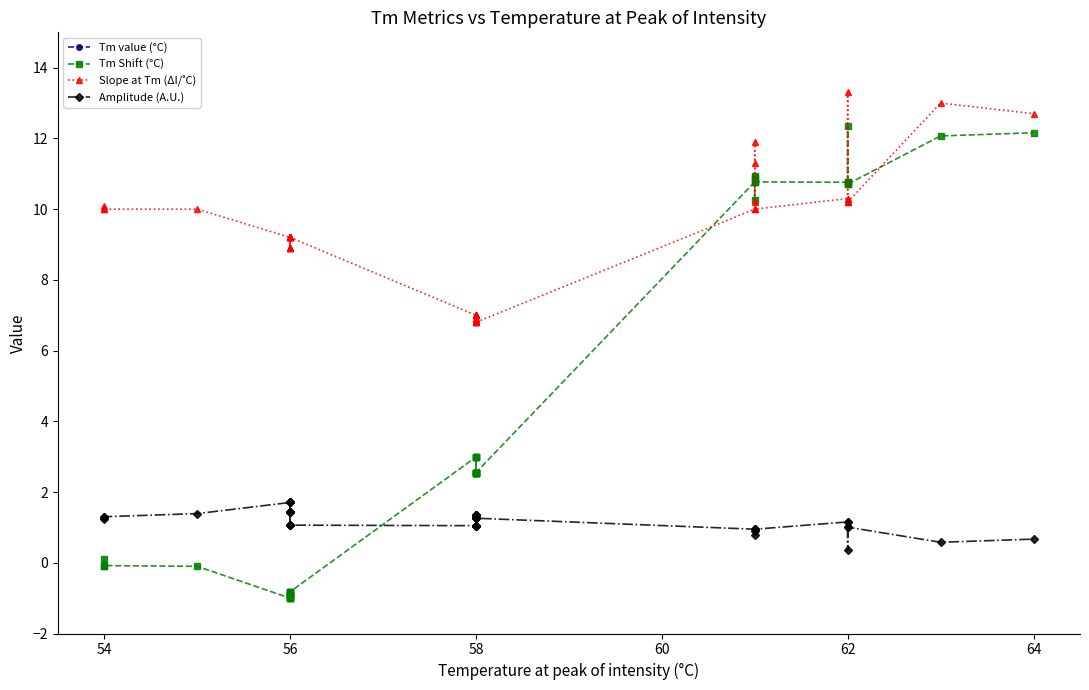

True or false: Slope at Tm (ΔI/˚C) and Amplitude (A.U.) intersect in this chart.

False